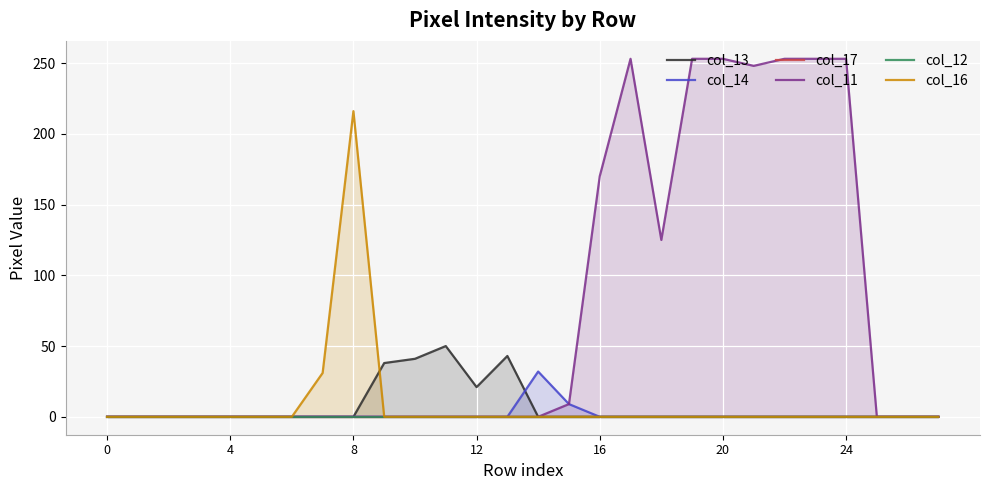

At which category does the chart reach its peak across all series?

17